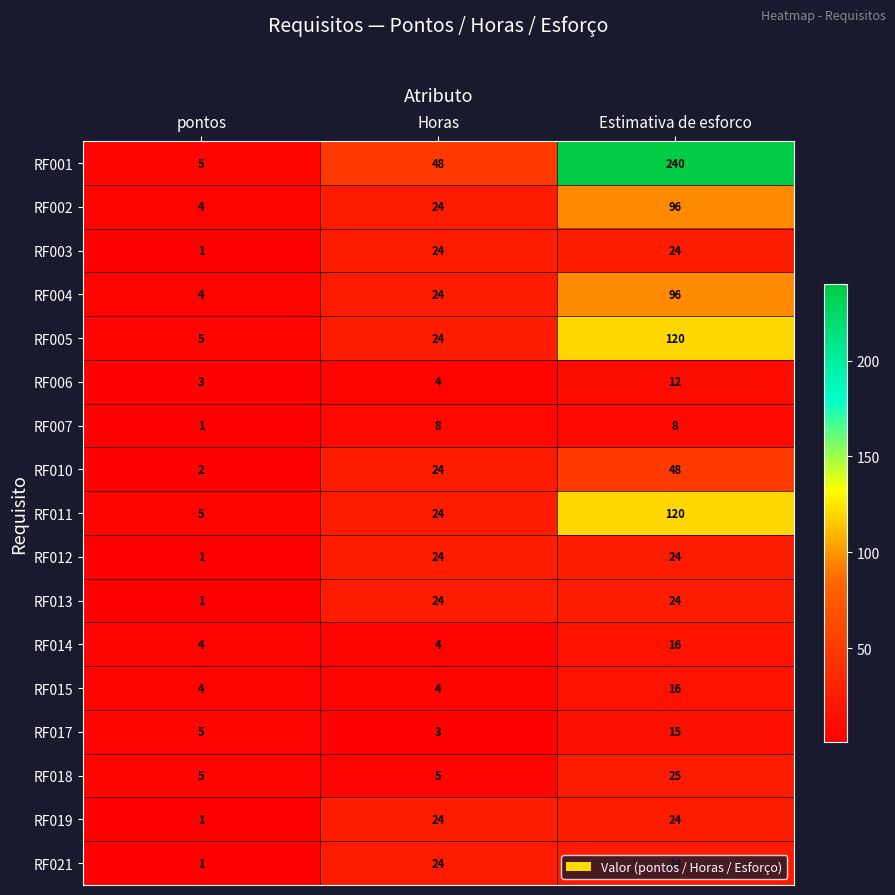

The RF014 series shows 16 at Estimativa de esforco. True or false?

True